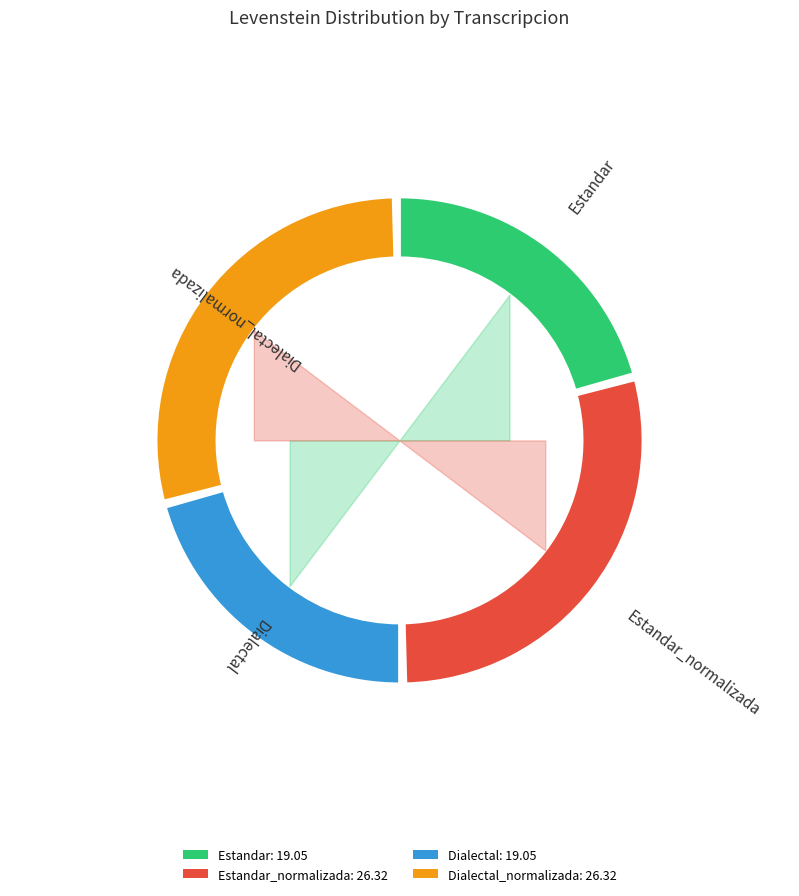

Which slice is the largest?

Estandar_normalizada